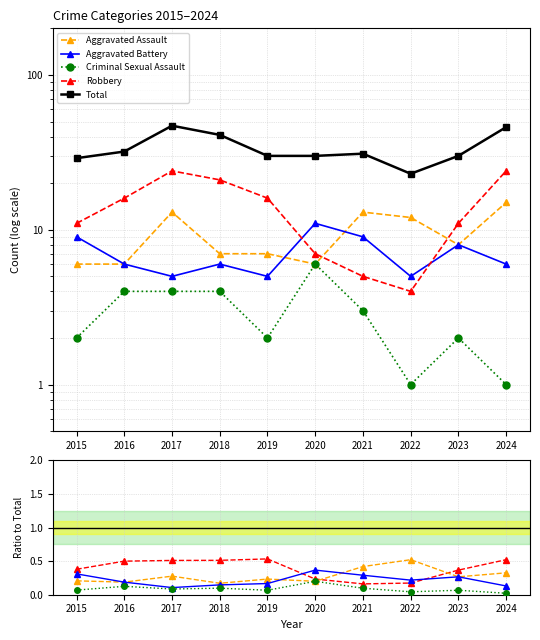

Does the chart have visible grid lines?

Yes